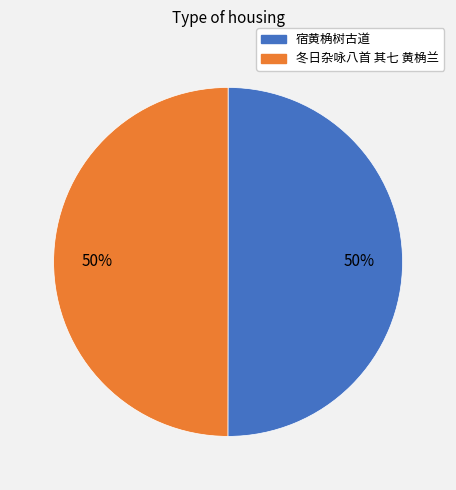

True or false: 宿黄桷树古道 accounts for 41% of the total.

False